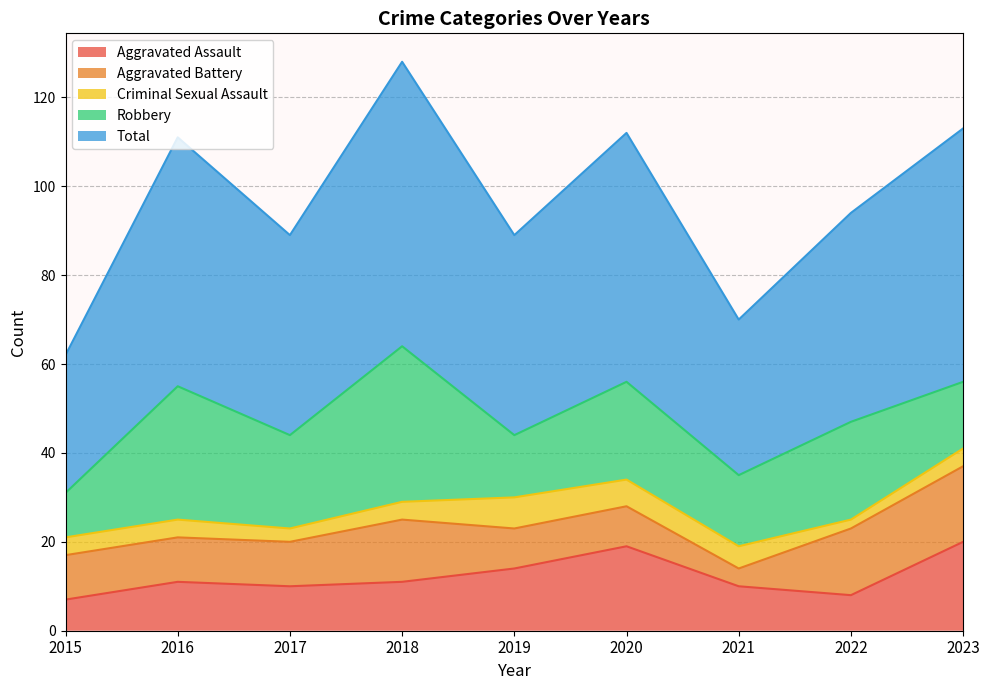

Does the chart display data point markers on the line(s)?

No